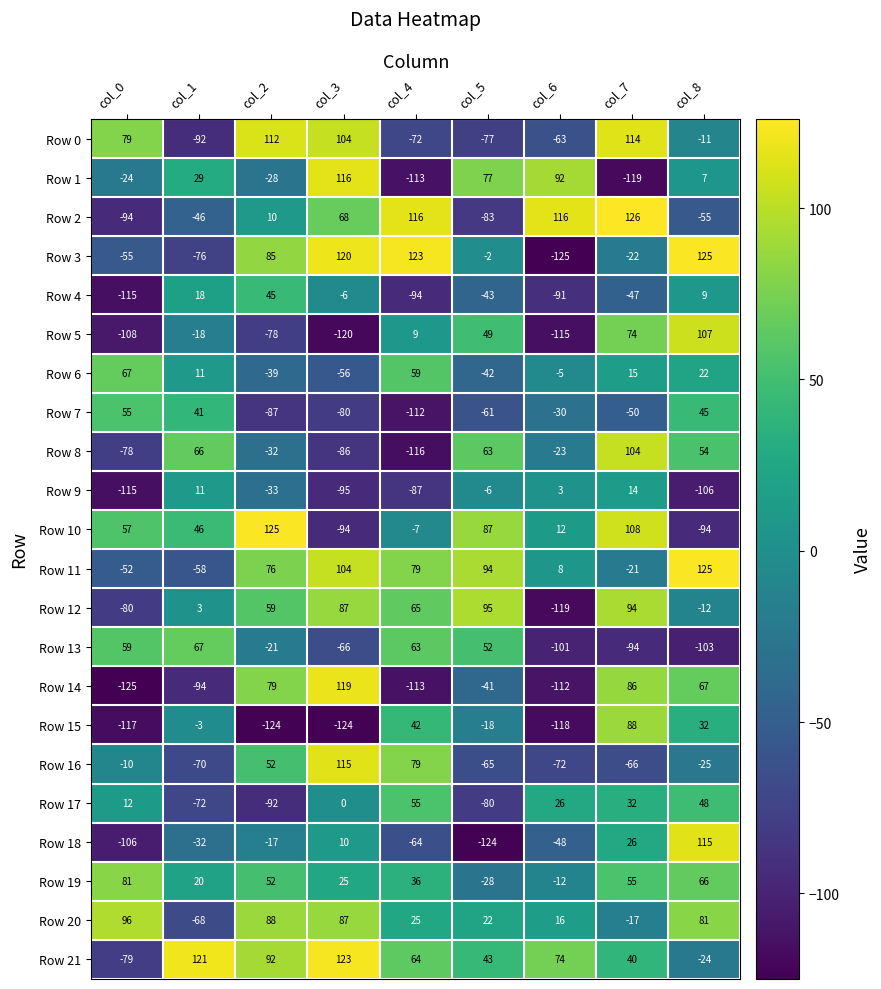

How many negative values does the Row 16 series have?

6